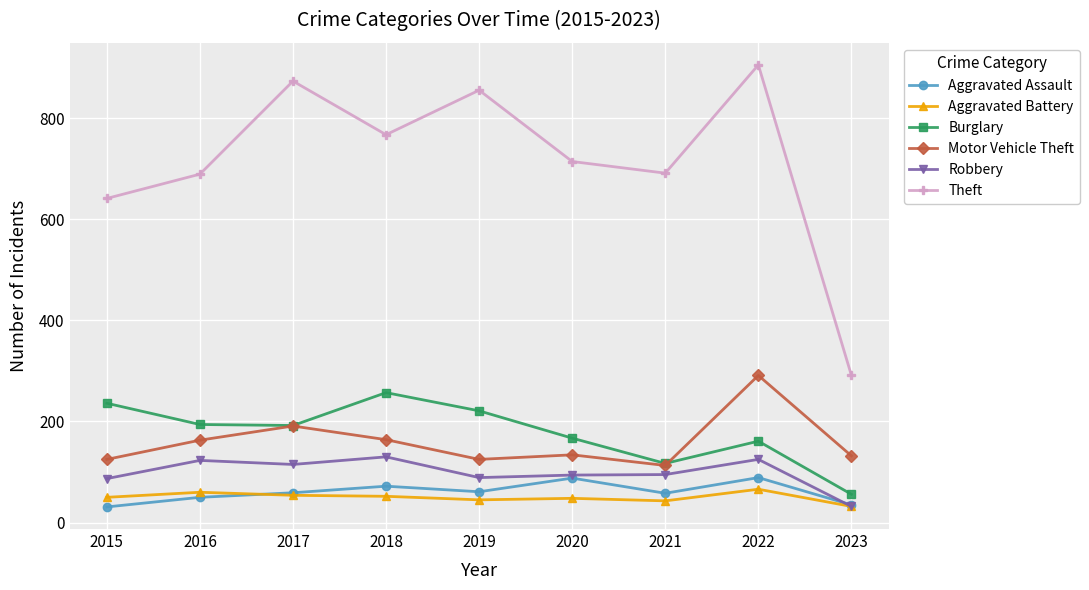

Is it true that Theft equals 691 at 2021?

True